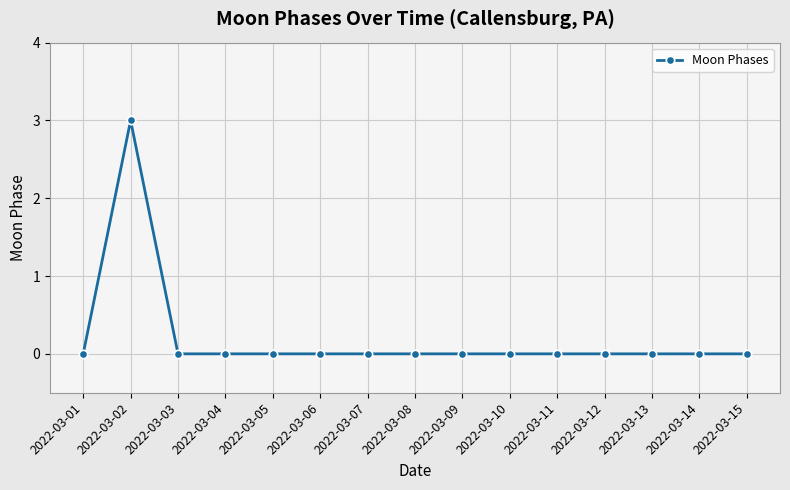

What is the maximum value shown in the chart?

3